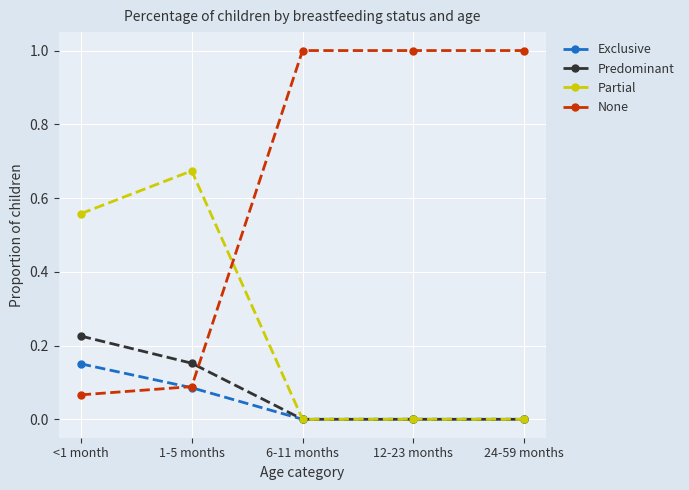

Between <1 month and 12-23 months, which series saw the biggest shift?

None